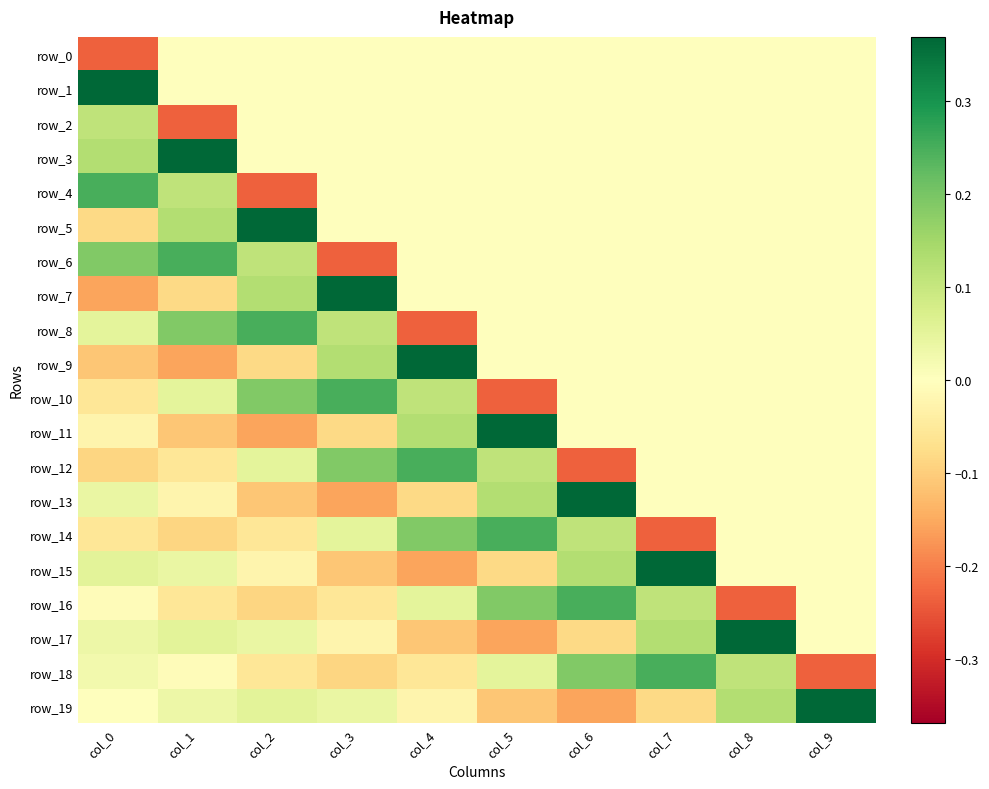

What is the spread (max minus min) of values at col_1?

0.6